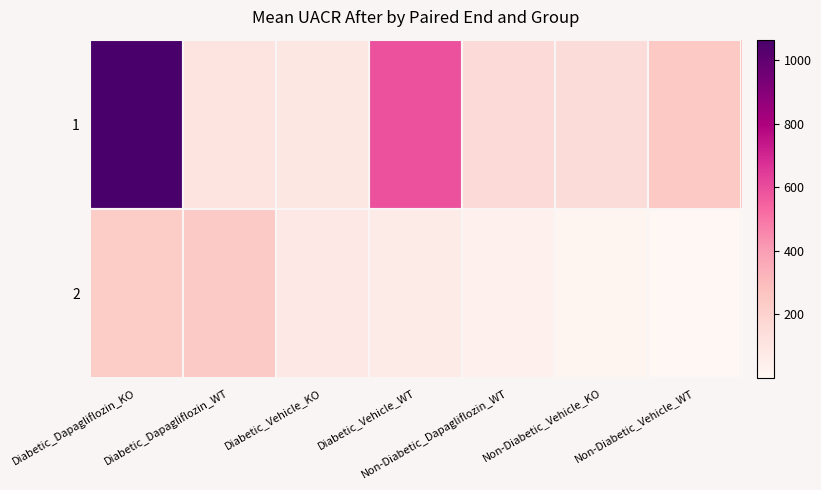

At which category is the sum across all series the highest?

Diabetic_Dapagliflozin_KO